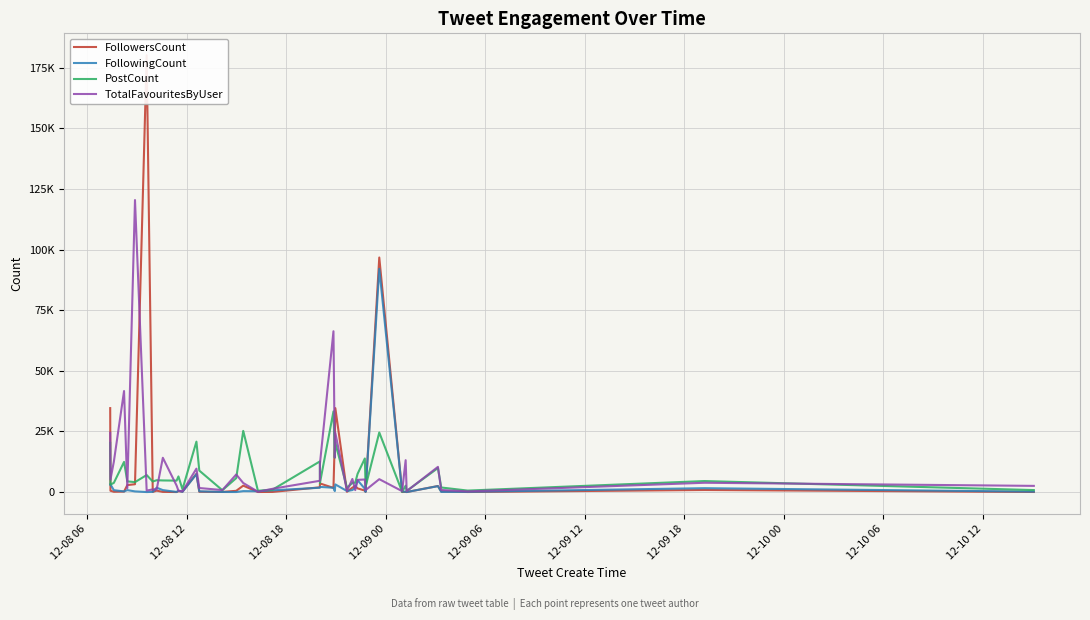

Is it true that PostCount equals 8555 at 11?

False